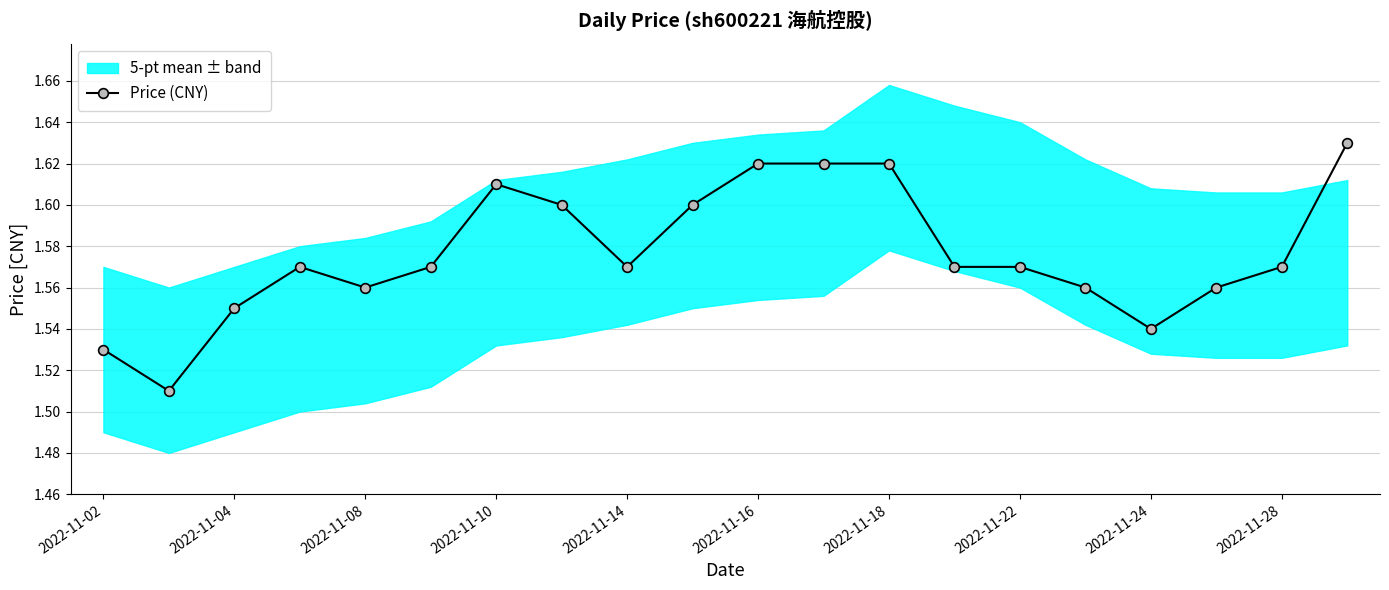

The Price (CNY) series shows 2.4 at 2022-11-28. True or false?

False